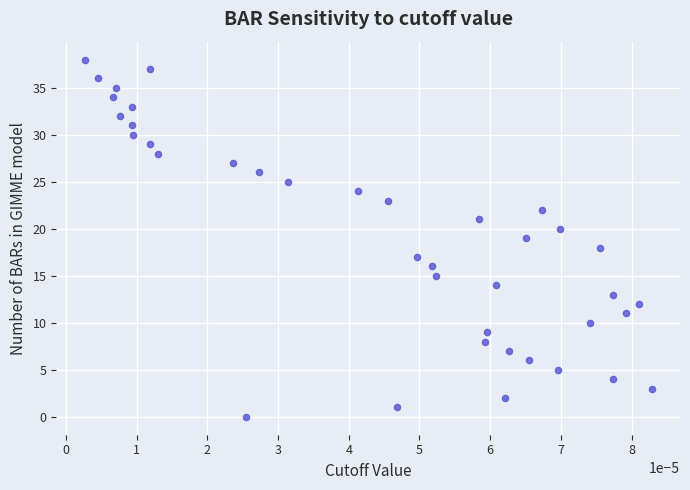

What is the range of Y values (max minus min)?

38